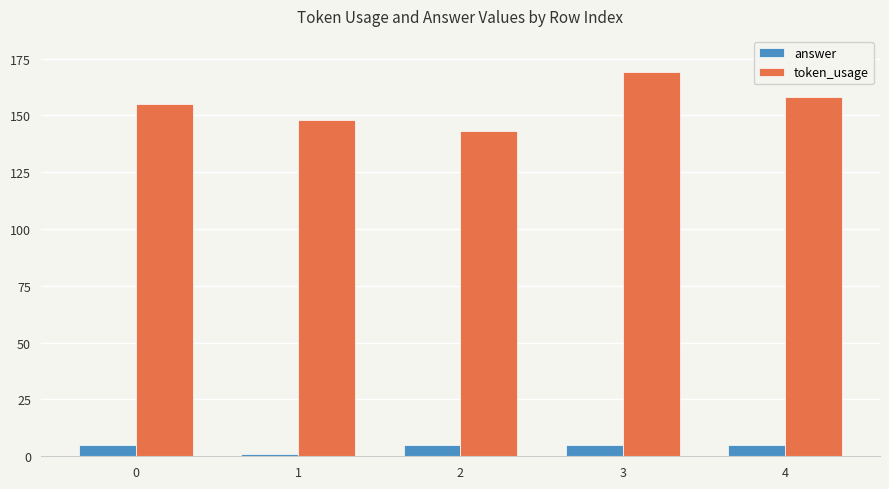

What is the maximum value shown in the chart?

169